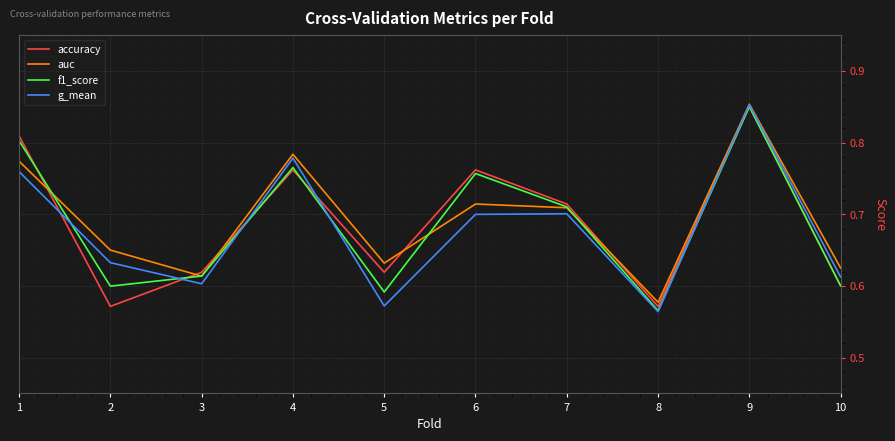

Between 7 and 10, which series saw the biggest shift?

accuracy